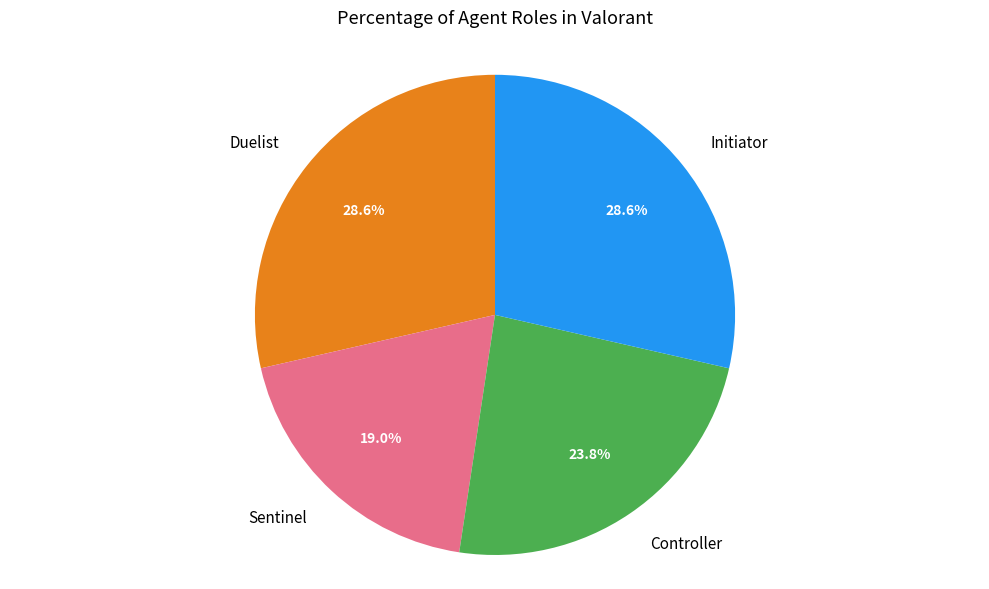

To the nearest percent, what is the difference between the largest and smallest slice percentages?

10%